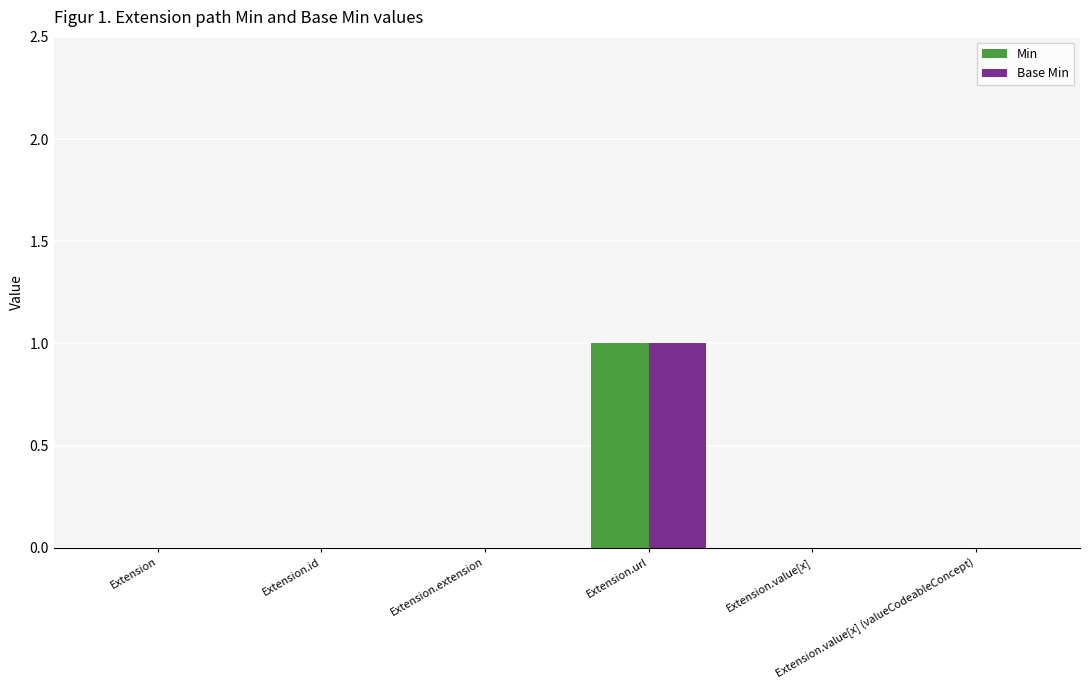

True or false: Base Min has a value of 0 at Extension.value[x] (valueCodeableConcept).

True